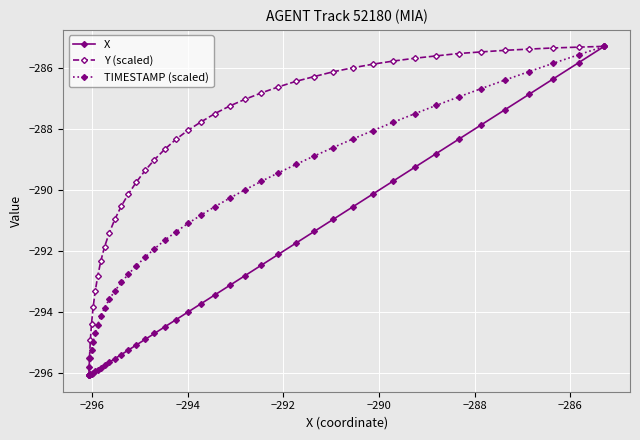

Rank the series by their average value, from lowest to highest.

X, TIMESTAMP (scaled), Y (scaled)